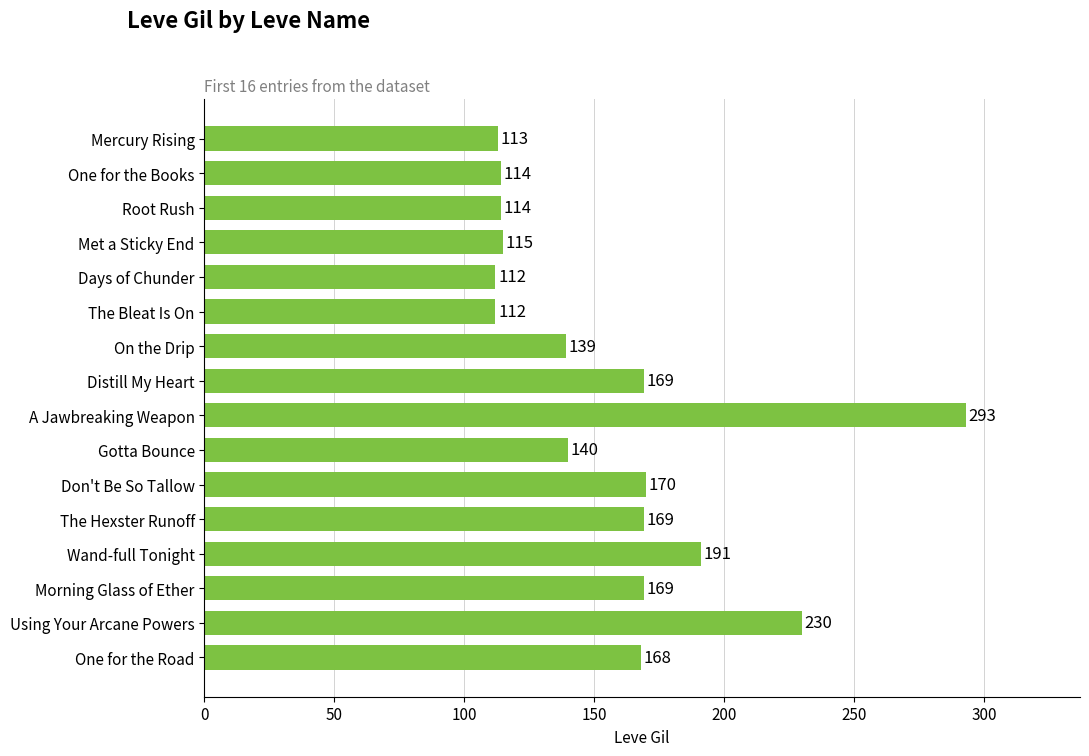

What position from the bottom is Don't Be So Tallow?

6